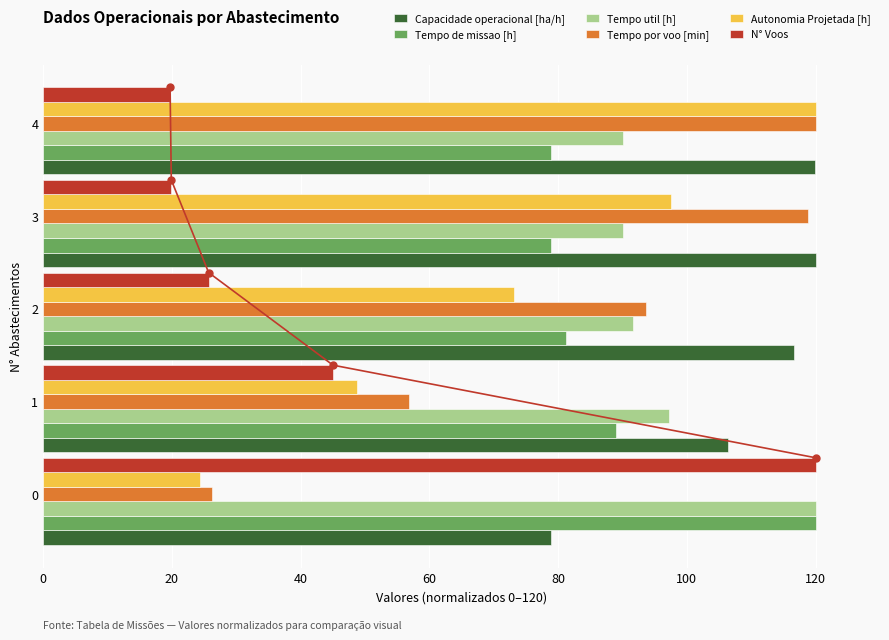

The value of N° Voos at 4 is 19.7. True or false?

True